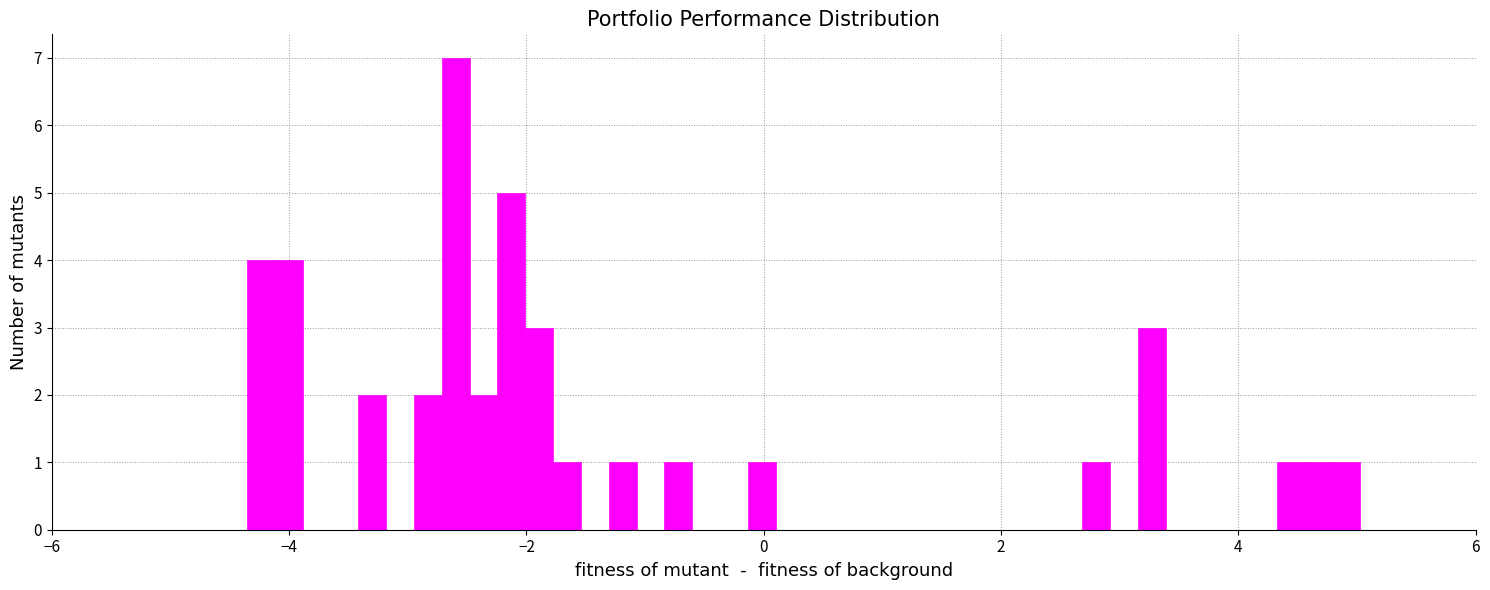

Around what value on the x-axis is the tallest bar? Give the approximate position of its centre, as read against the axis.

-2.6